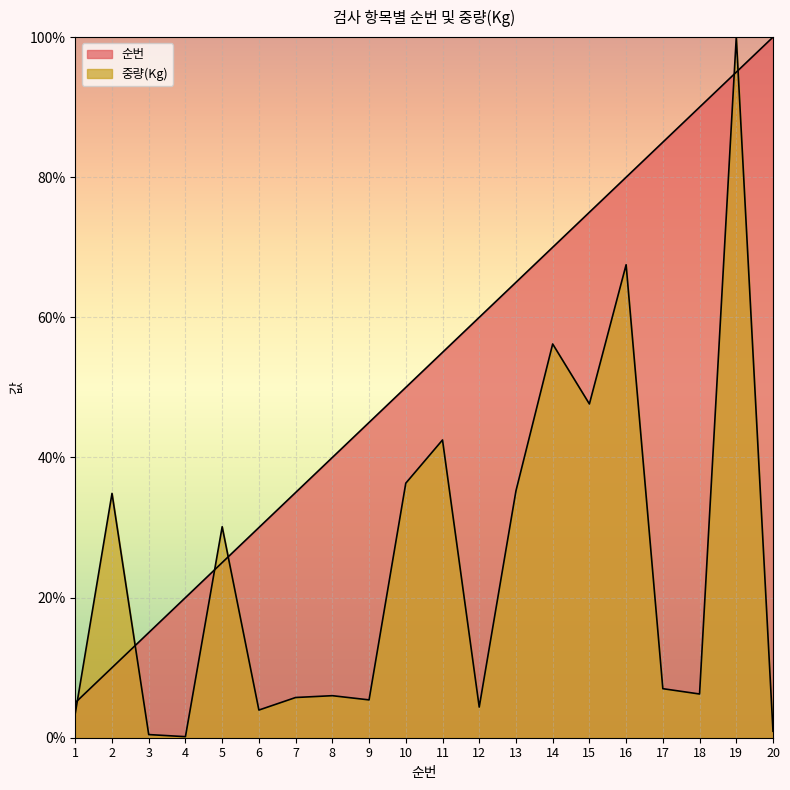

How many data points does each series have?

20